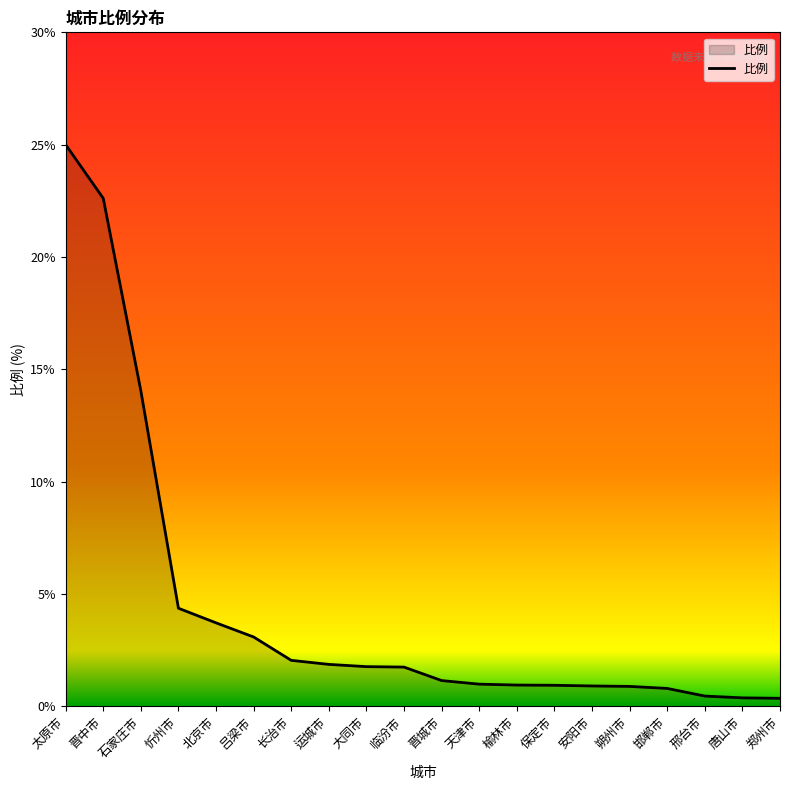

At which label does the data first exceed 1?

太原市